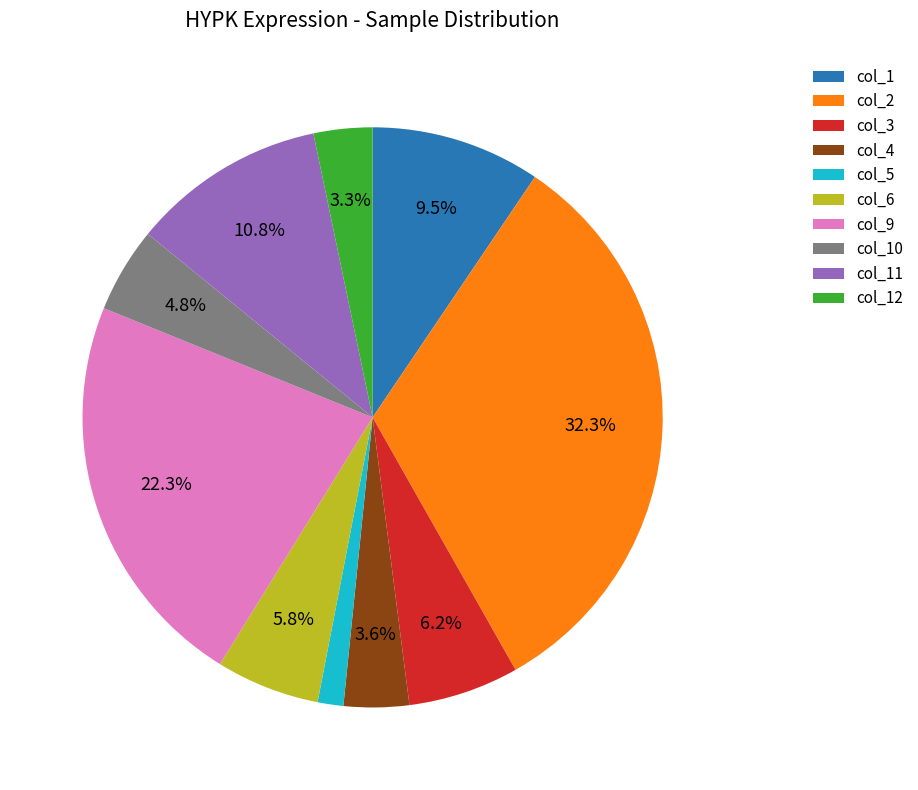

Count the number of slices in the pie.

10